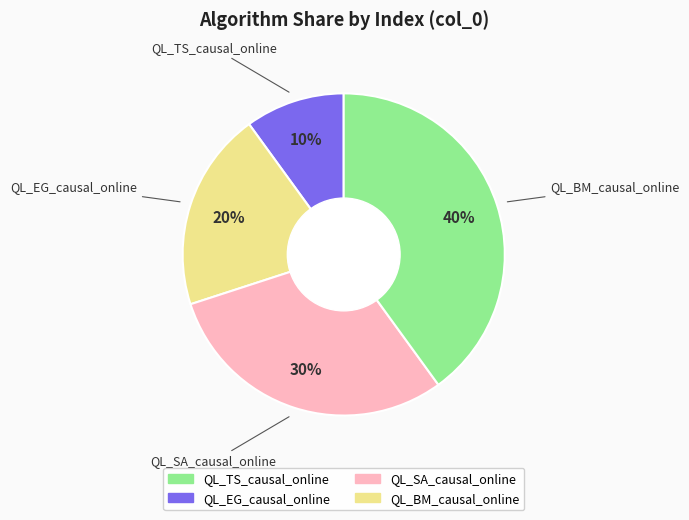

Which slice is the smallest?

QL_TS_causal_online